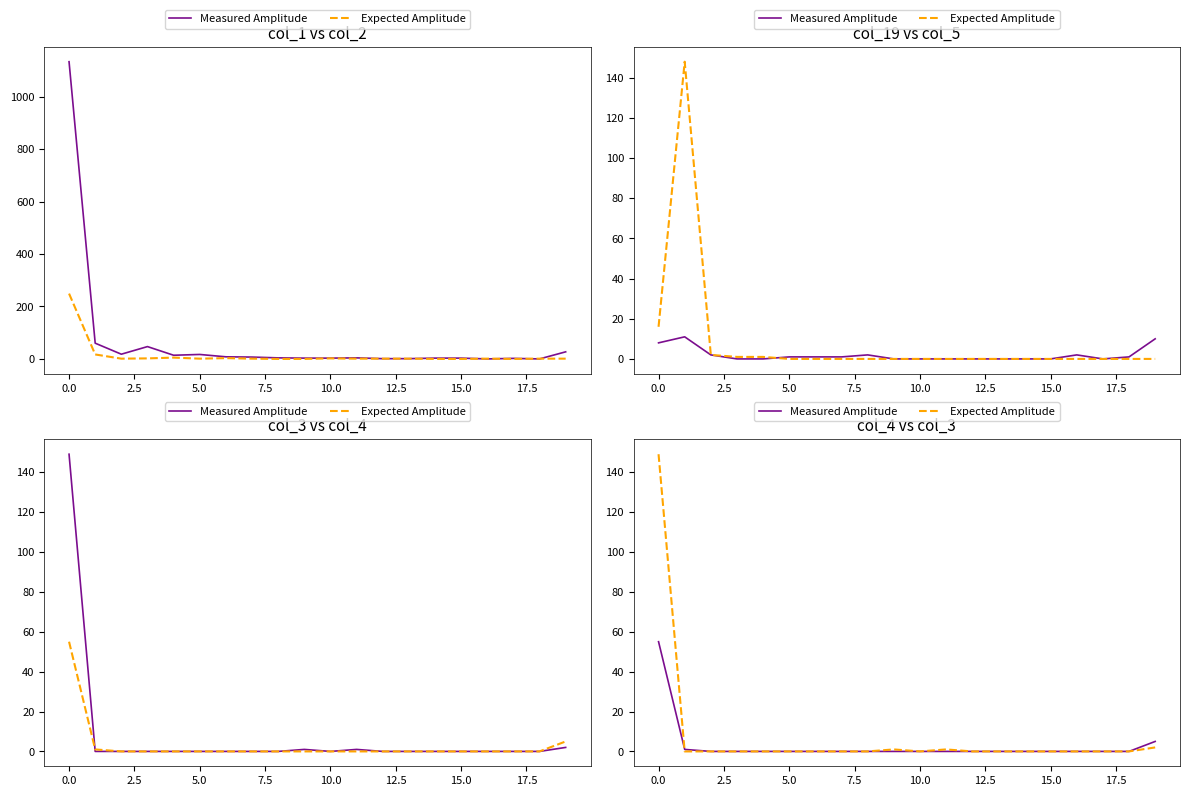

What are all the series names shown in the legend?

Measured Amplitude, Expected Amplitude